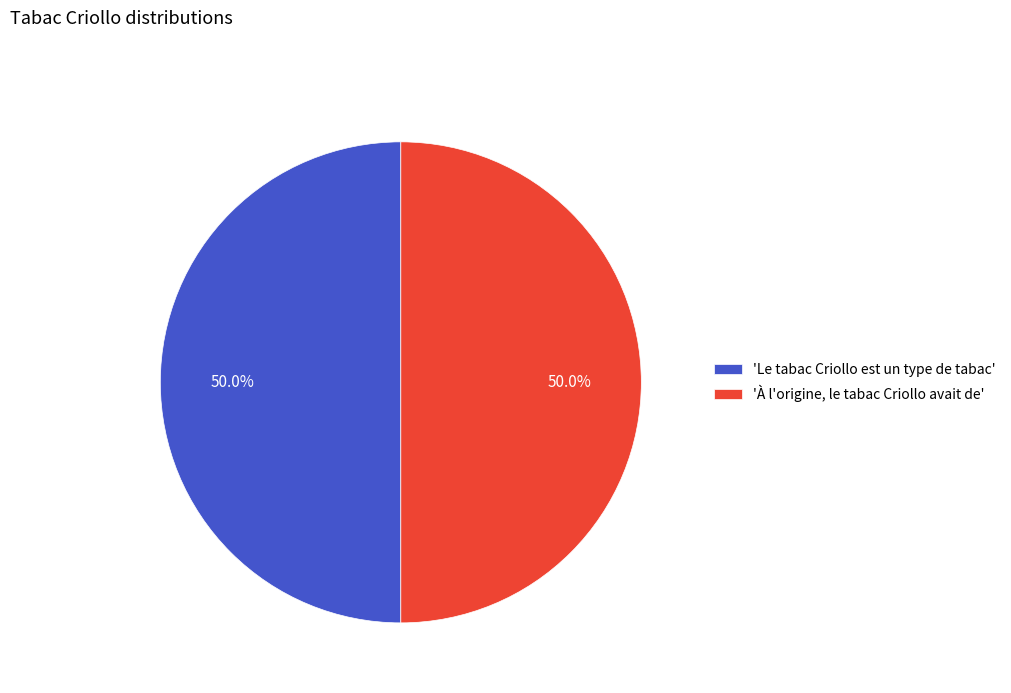

How many slices are in this pie chart?

2